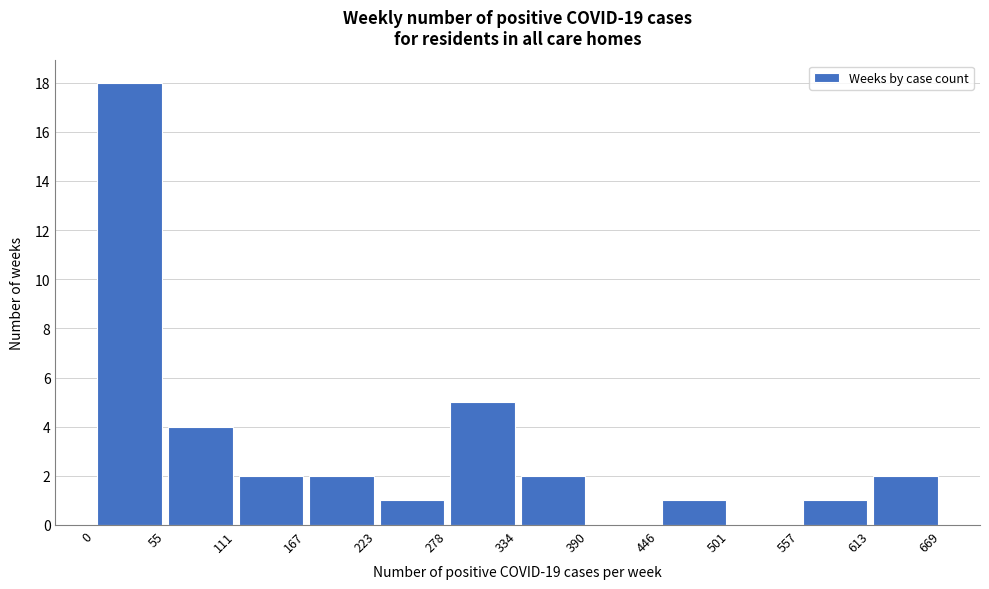

Over which range of the x-axis is the bar tallest?

0 to 55